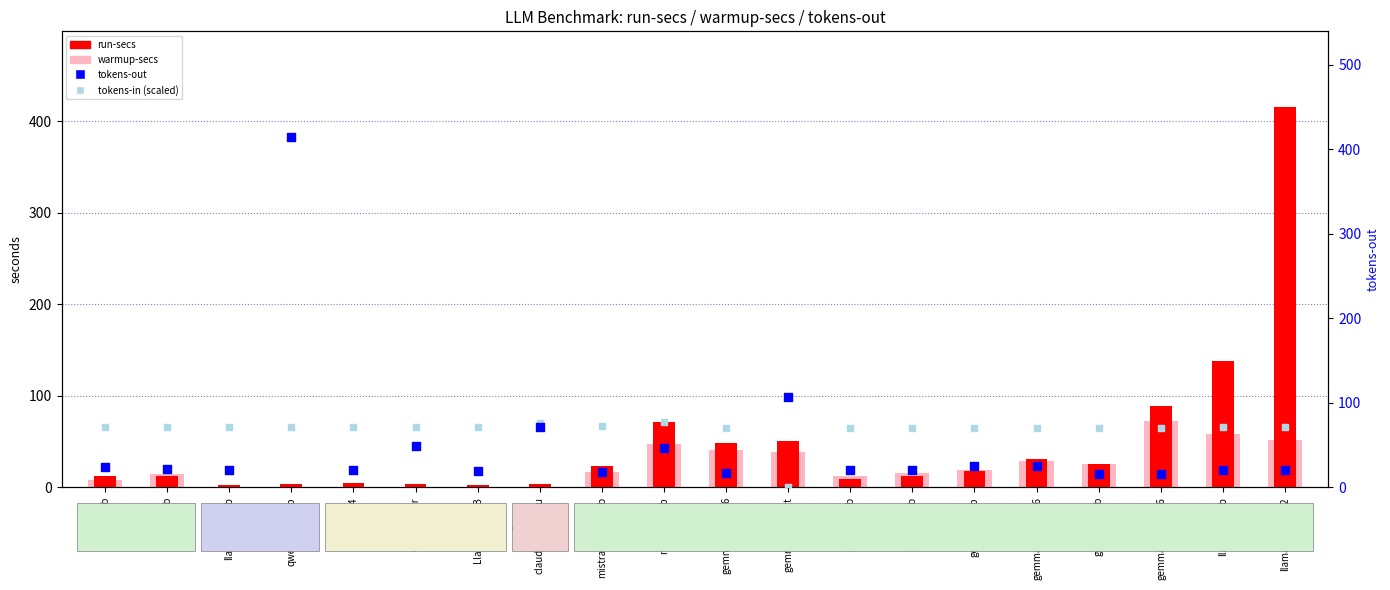

Which series has the widest spread of Y values?

run-secs